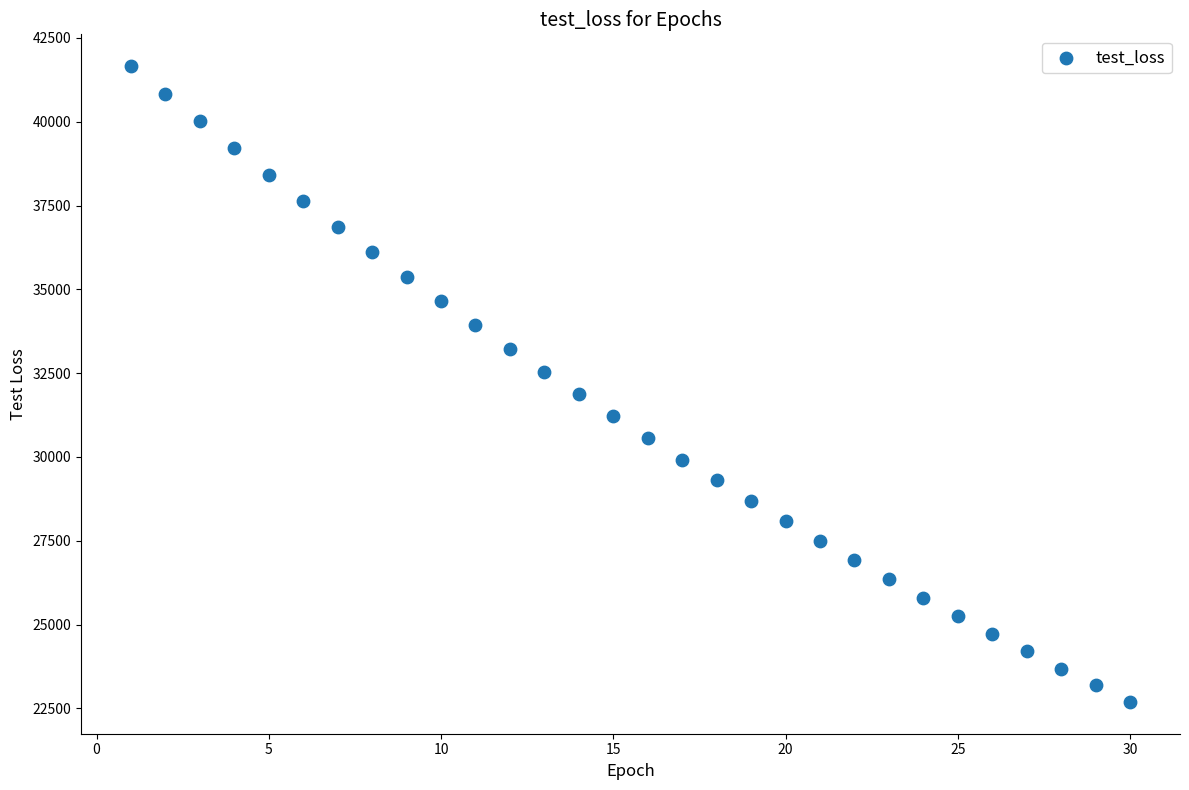

What is the range of X values (max minus min)?

29.0